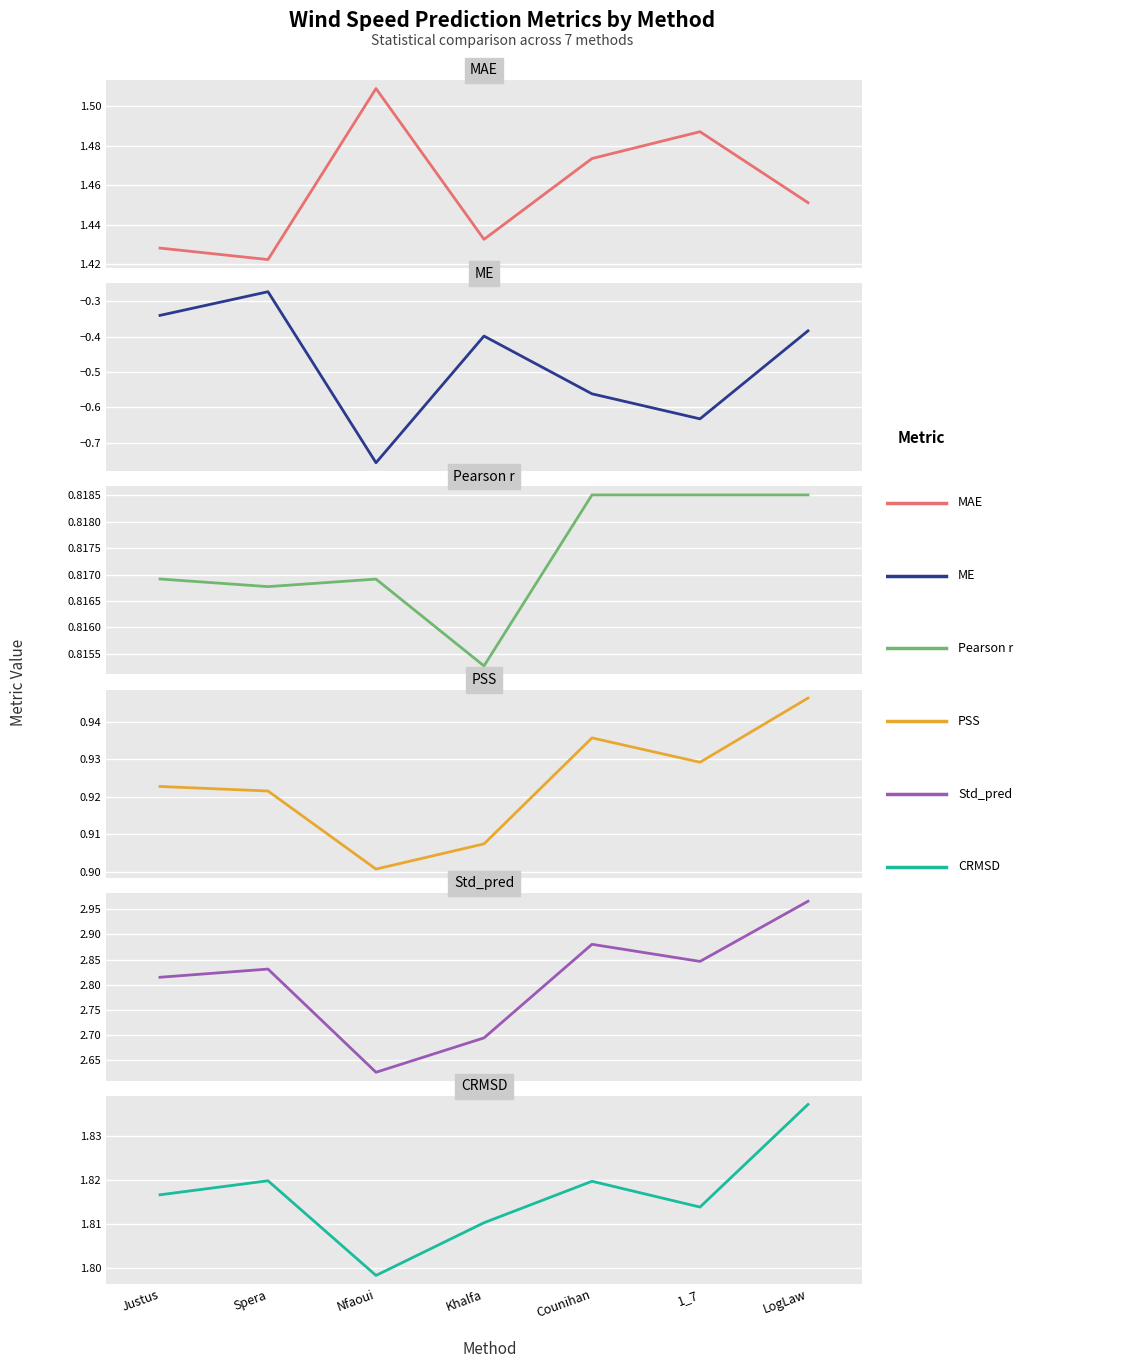

At which label does PSS reach its minimum?

Nfaoui